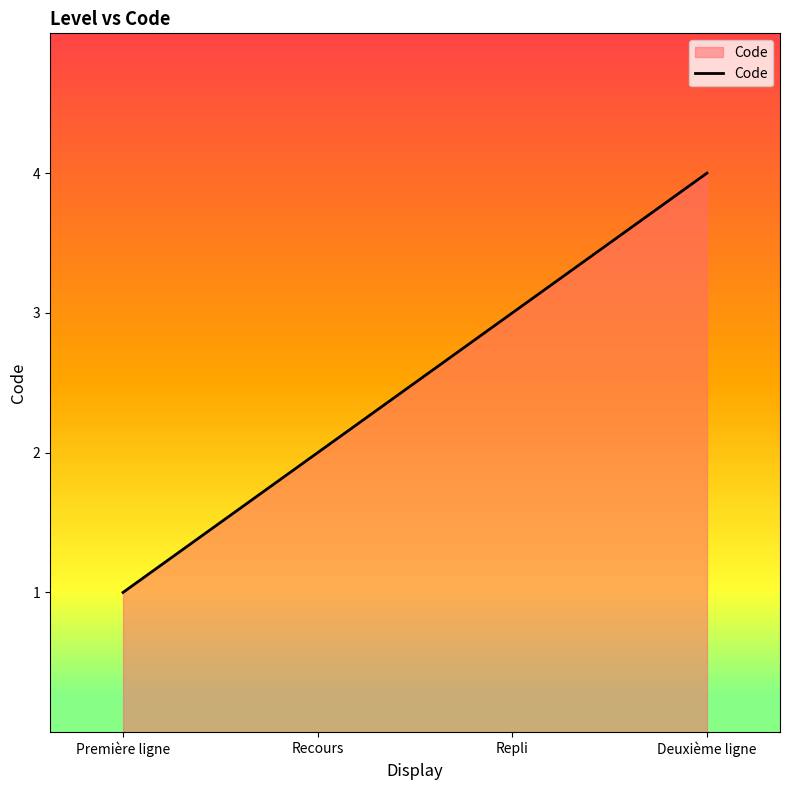

The value at Recours is 1. True or false?

False